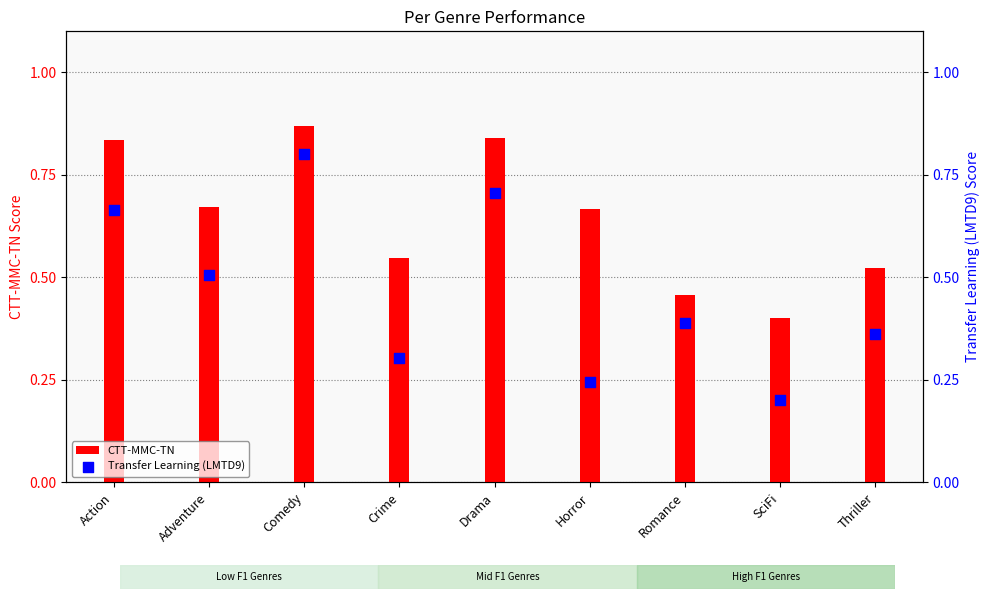

Which series has the largest total across all categories?

CTT-MMC-TN